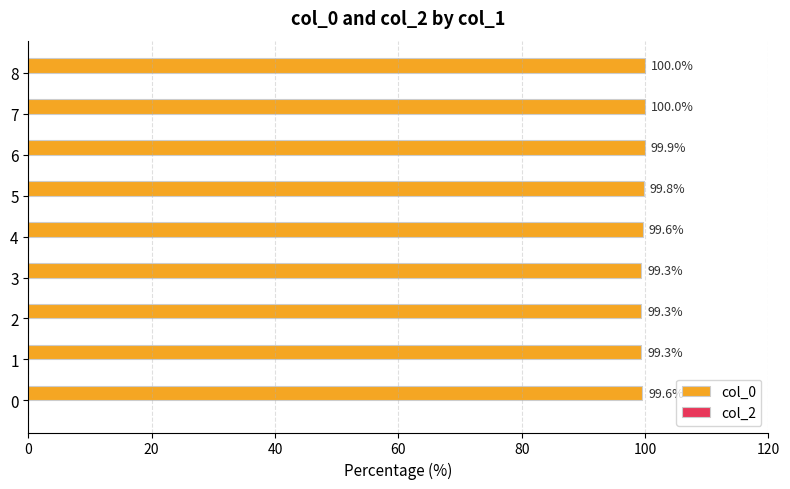

The value at 7 is 43.3. True or false?

False